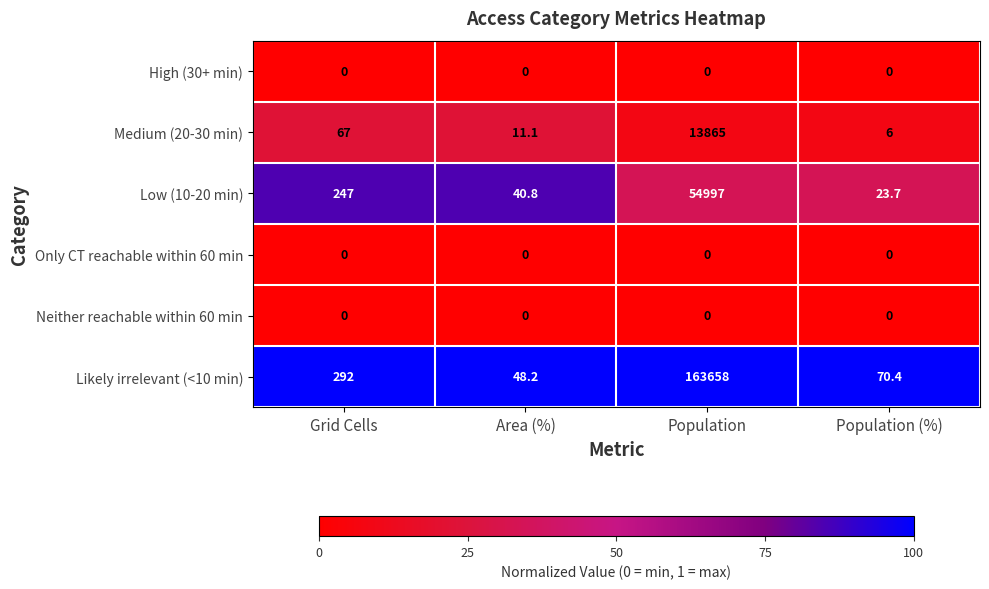

What is the greatest value displayed?

163658.0